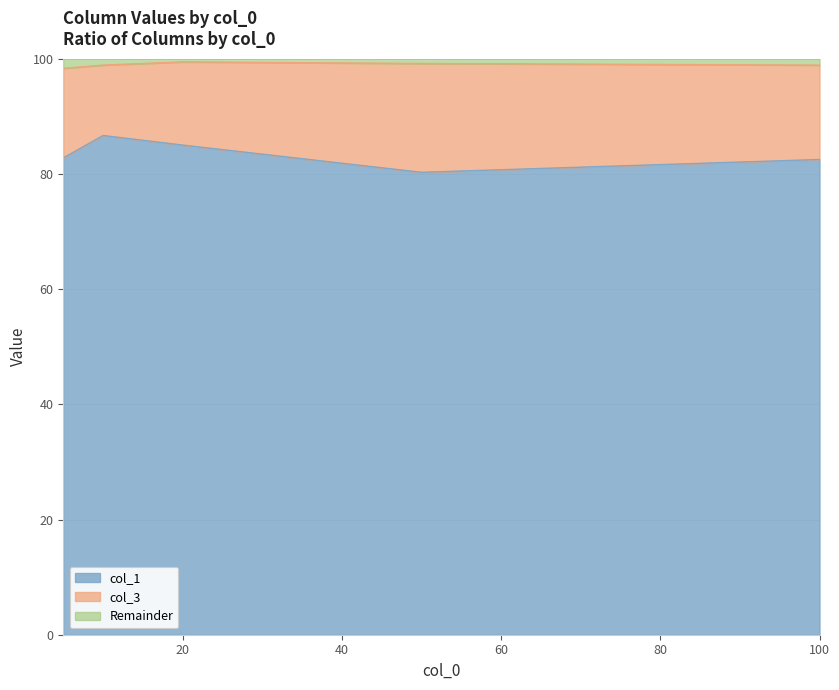

How many lines are shown in the chart?

3